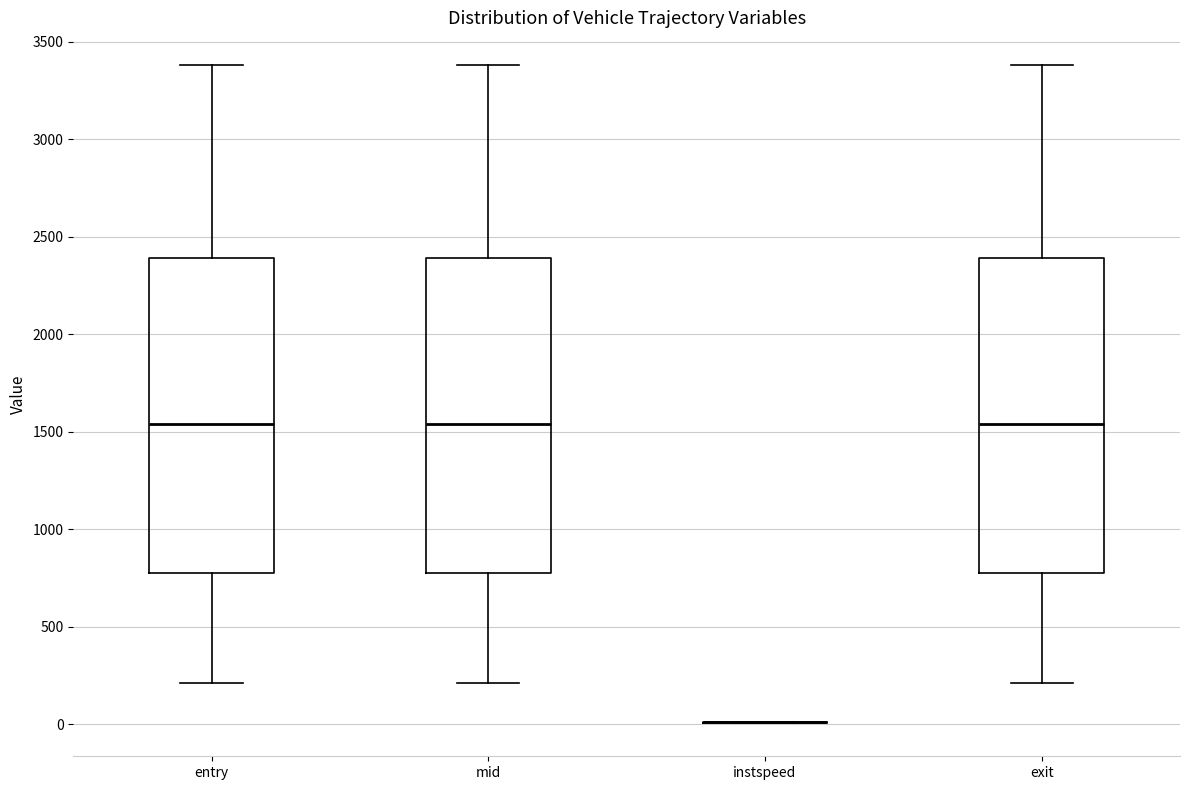

Reading left to right, transcribe this box plot: for each box, give where its median line is, the range the box spans, and where its two whiskers end, as read against the y-axis. The values are not printed on the chart, so give them approximately, as read against the axis.

entry: median 1550, box 800 to 2400, whiskers 200 to 3400
mid: median 1550, box 800 to 2400, whiskers 200 to 3400
instspeed: box collapsed to a line at 0, whiskers 0 to 0
exit: median 1550, box 800 to 2400, whiskers 200 to 3400